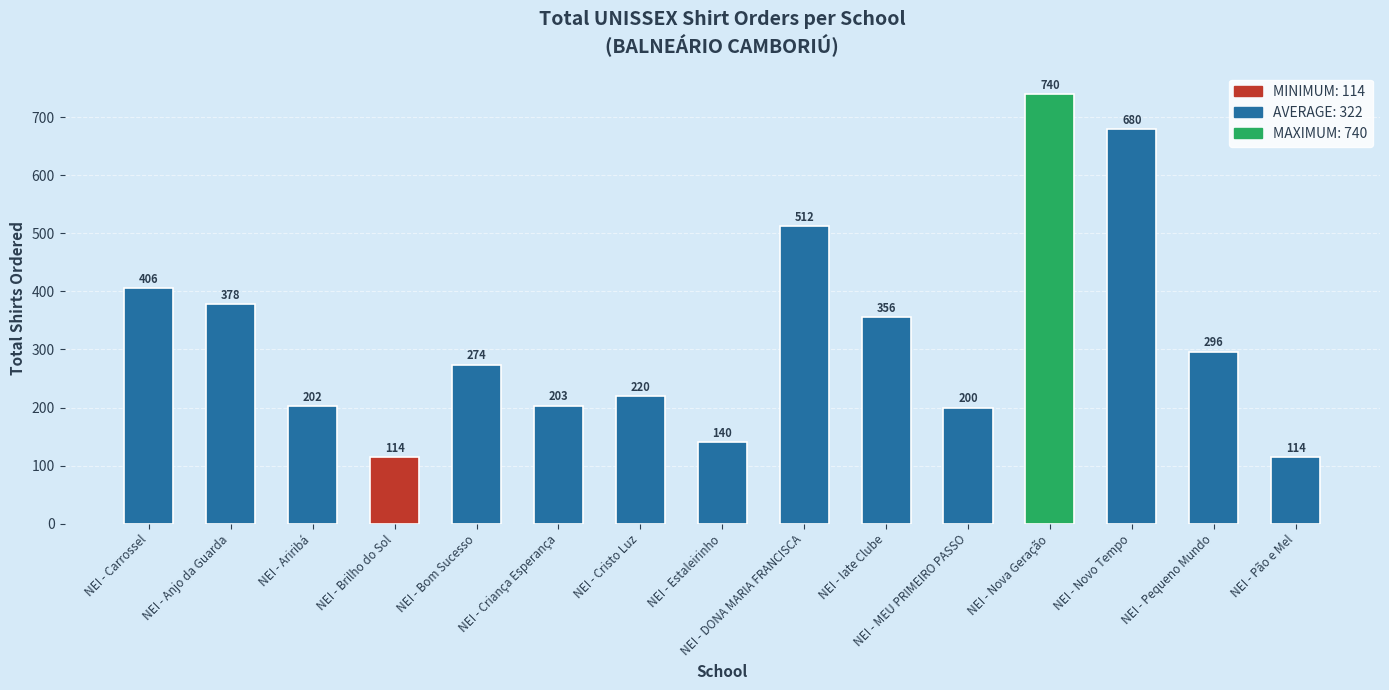

What is the greatest value displayed?

740